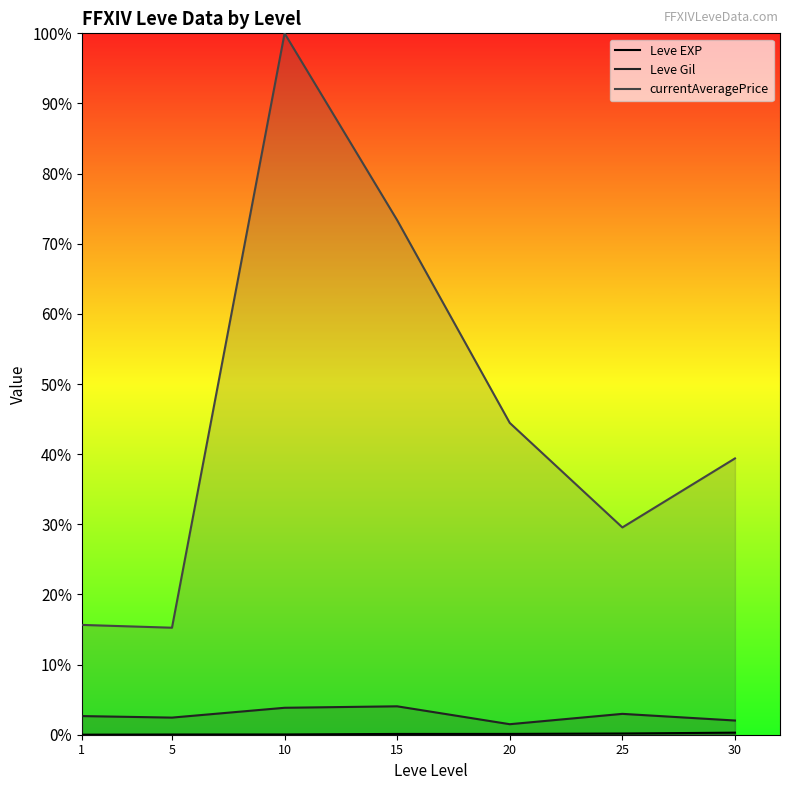

What value does the currentAveragePrice series have at 20?

8891.0